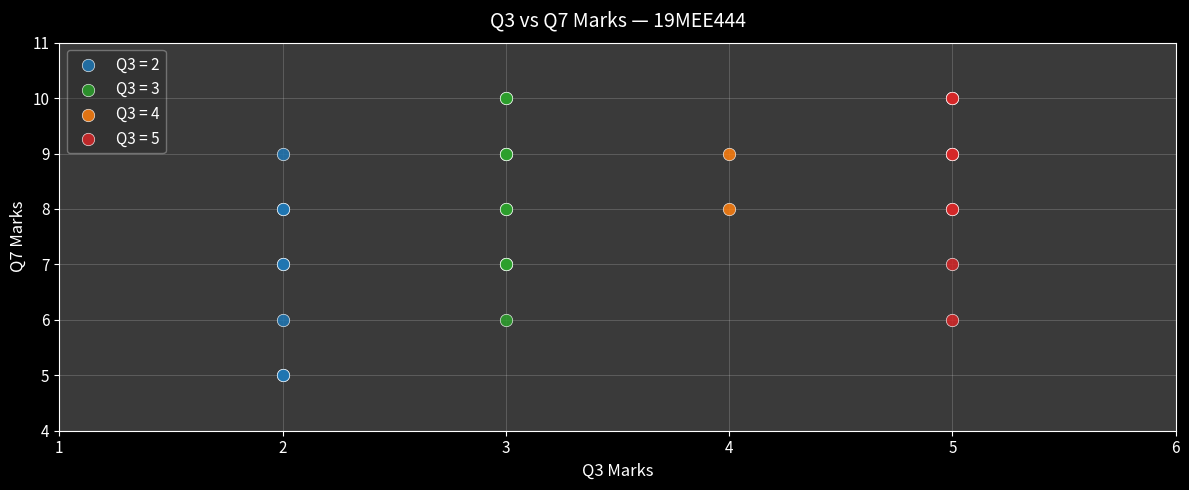

Which series reaches the minimum Y coordinate?

Q3 = 2